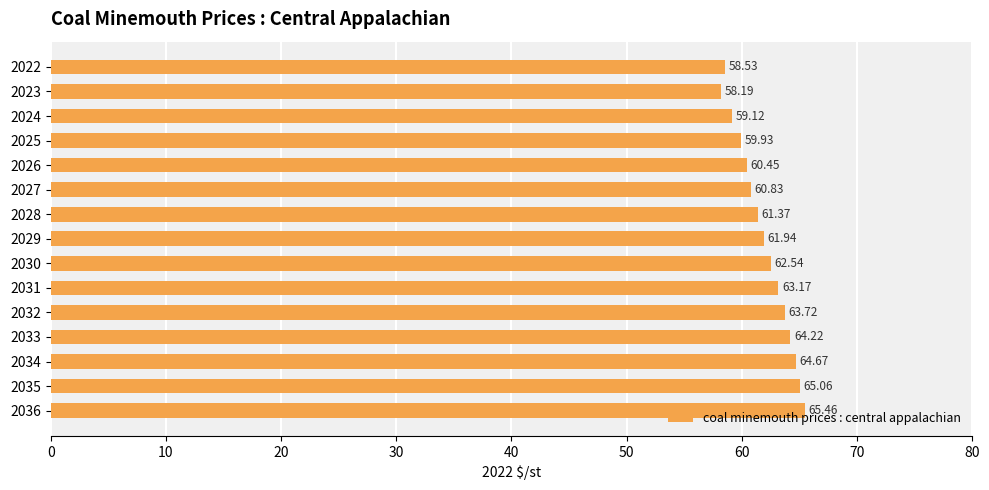

List the labels in order of value, smallest first.

2023, 2022, 2024, 2025, 2026, 2027, 2028, 2029, 2030, 2031, 2032, 2033, 2034, 2035, 2036